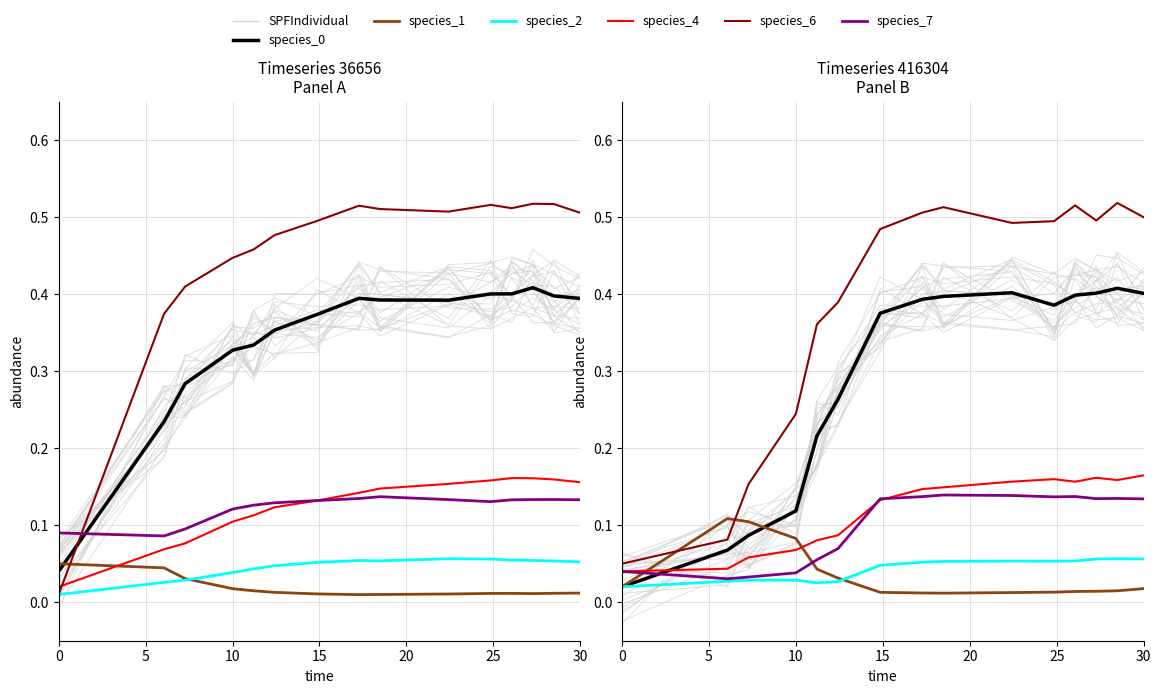

At how many categories does at least one series exceed 0?

15